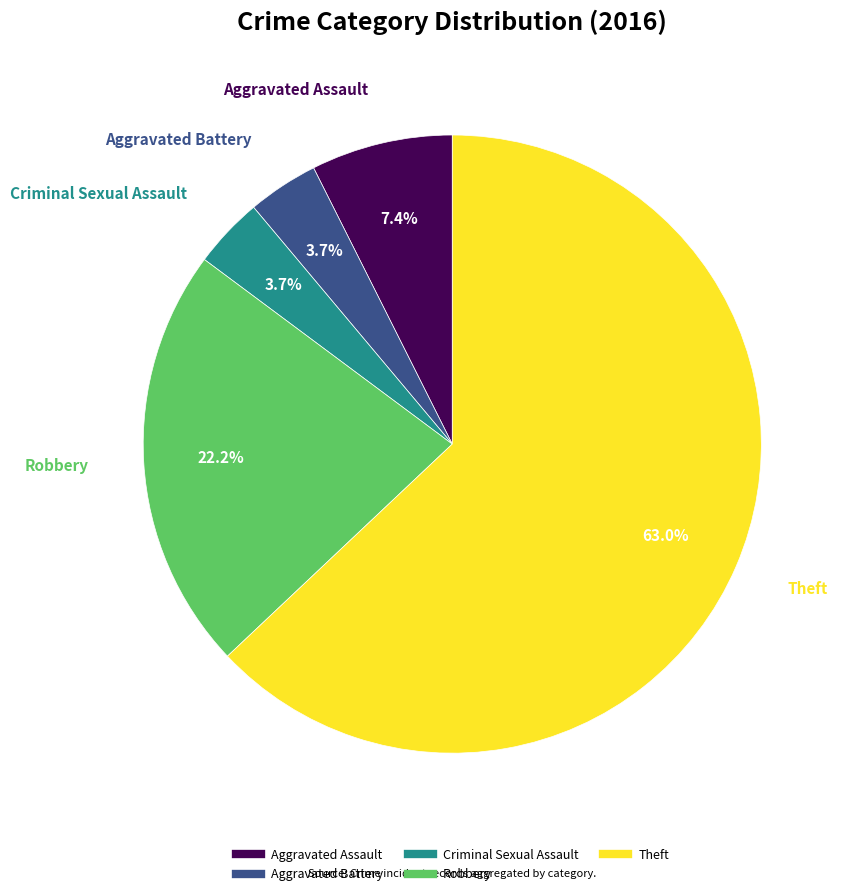

The Aggravated Assault slice represents 1% of the pie. True or false?

False